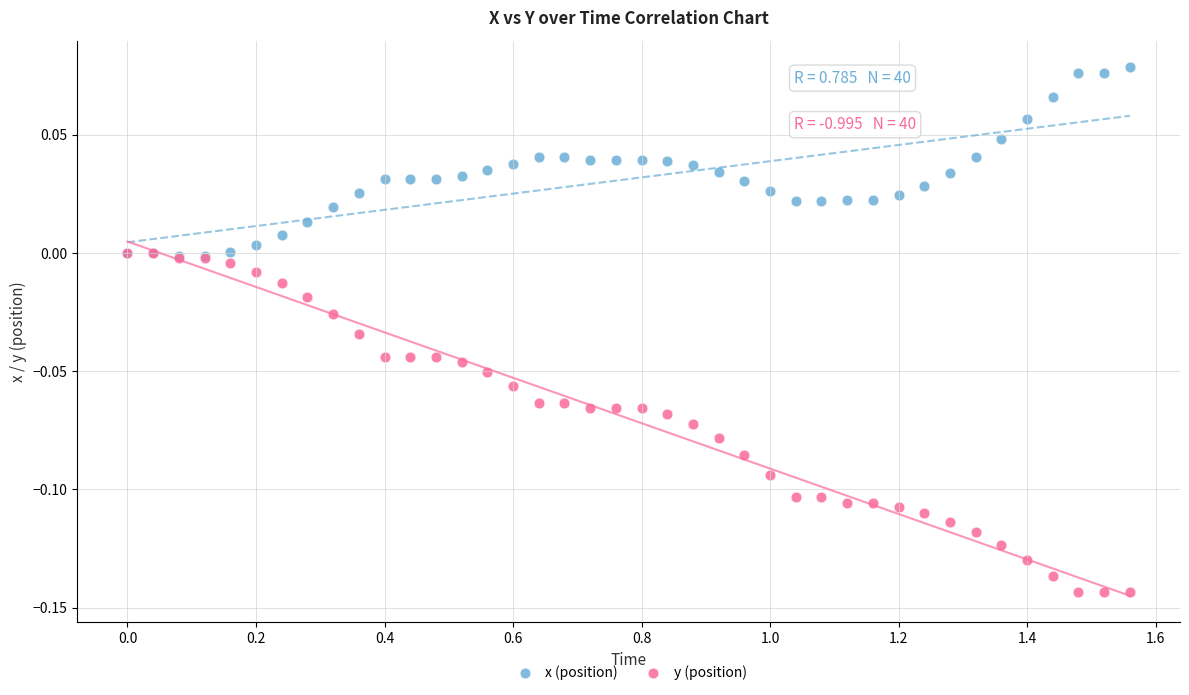

What are all the series names shown in the legend?

x (position), y (position)